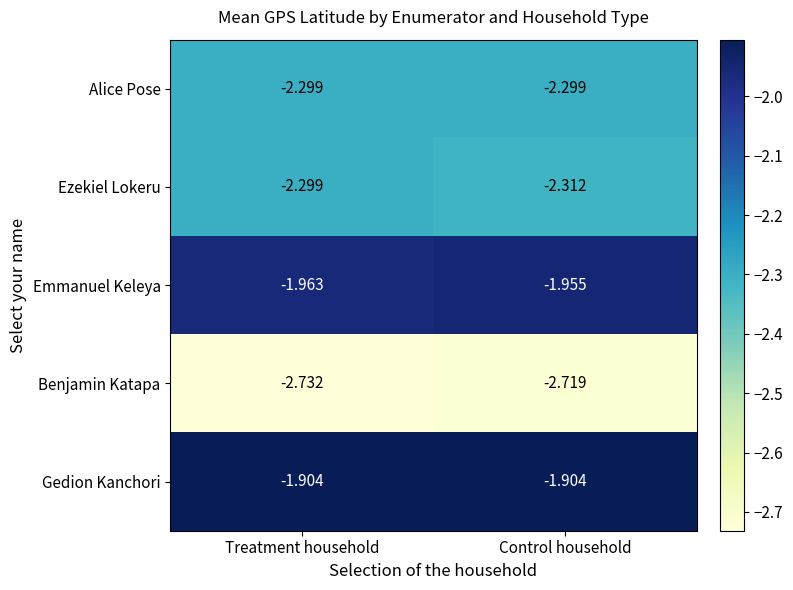

Which series has the largest total across all categories?

Gedion Kanchori